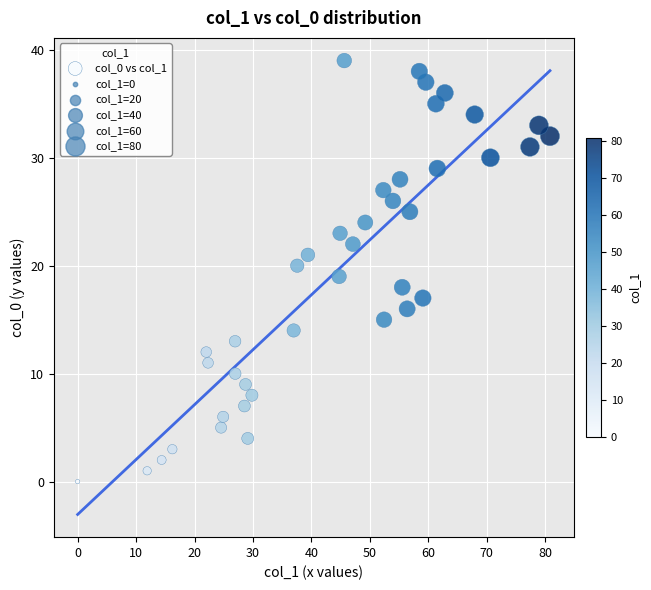

What is the range of Y values (max minus min)?

39